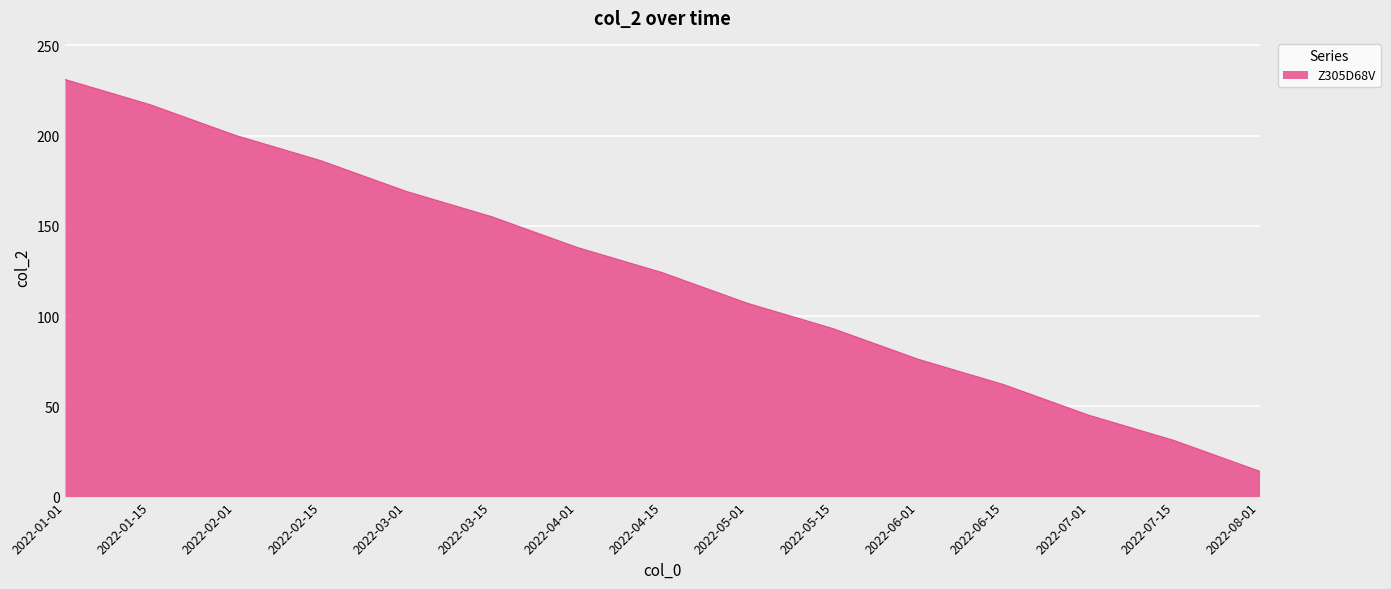

List the labels in order of value, smallest first.

2022-08-01, 2022-07-15, 2022-07-01, 2022-06-15, 2022-06-01, 2022-05-15, 2022-05-01, 2022-04-15, 2022-04-01, 2022-03-15, 2022-03-01, 2022-02-15, 2022-02-01, 2022-01-15, 2022-01-01